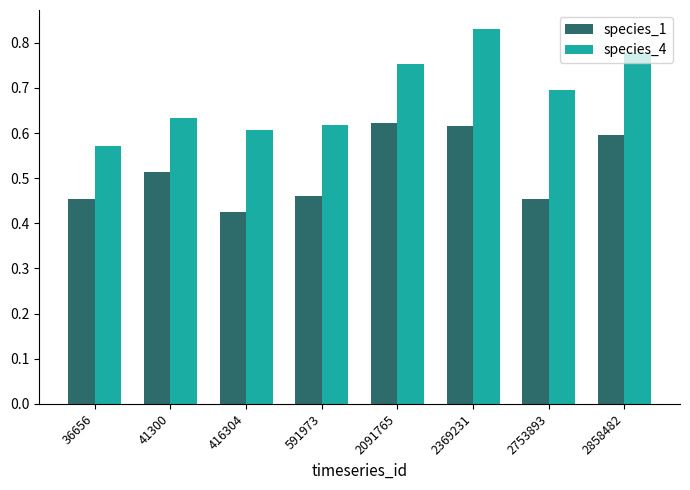

Which series changed the most between 36656 and 2369231?

species_4